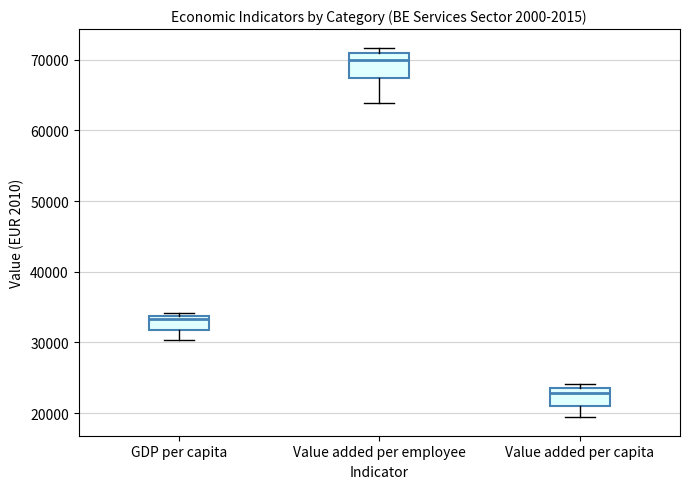

Which box has the lowest median line?

Value added per capita